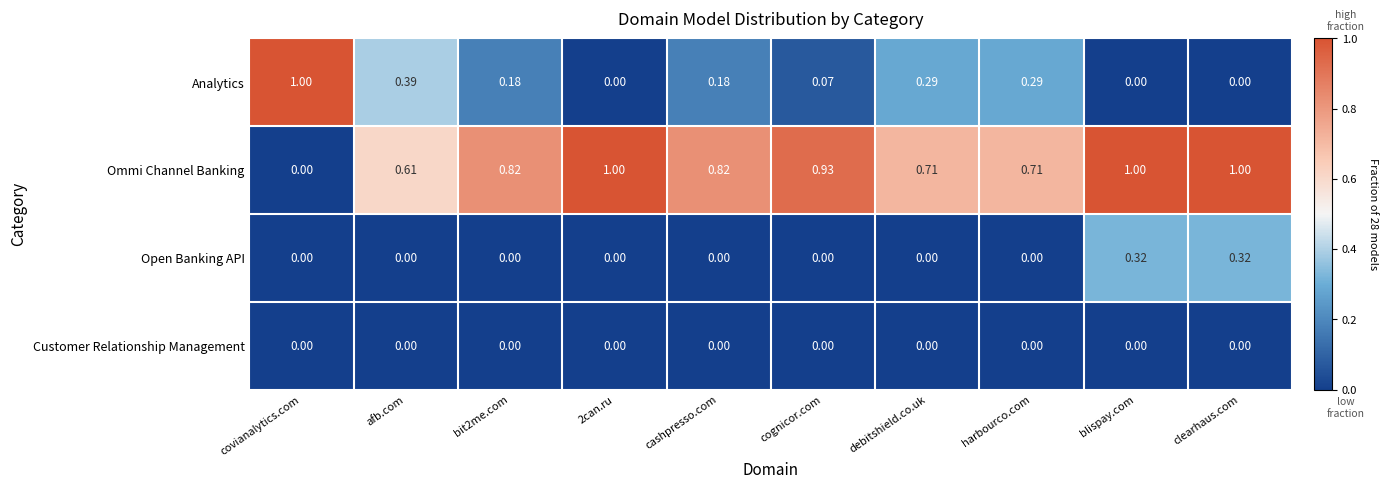

Which series has the largest total across all categories?

Ommi Channel Banking